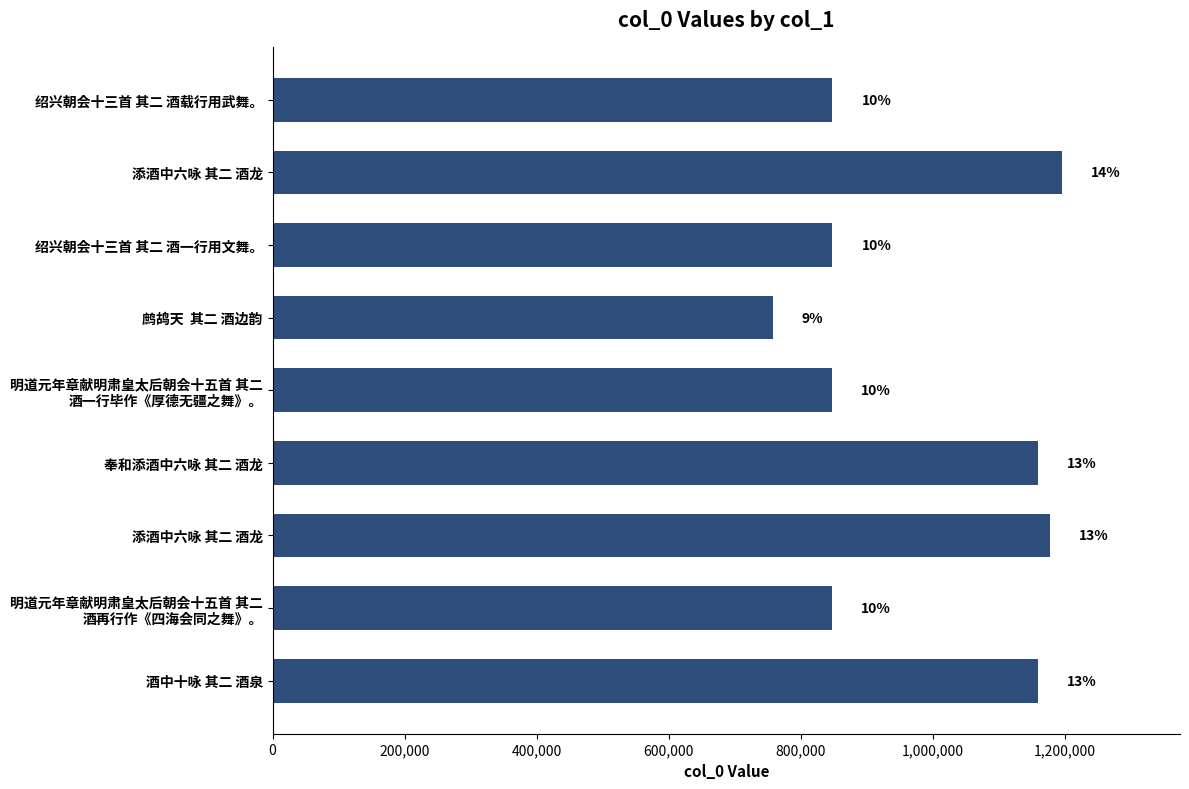

How many data points does each series have?

9